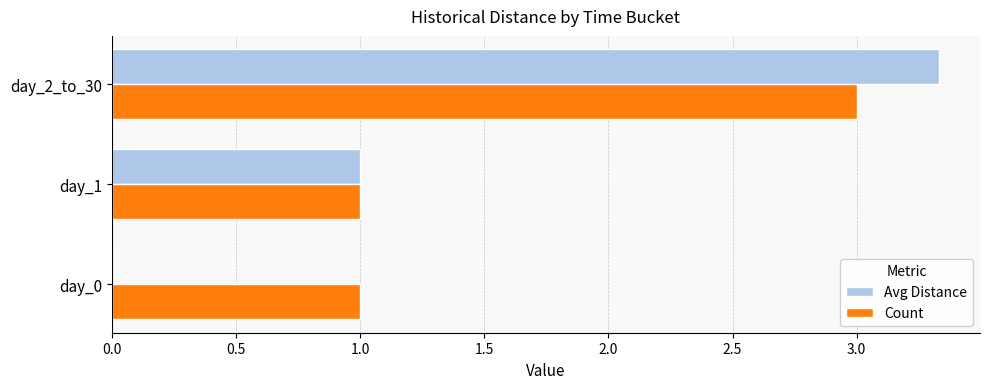

True or false: Avg Distance has a value of 2.0 at day_0.

False